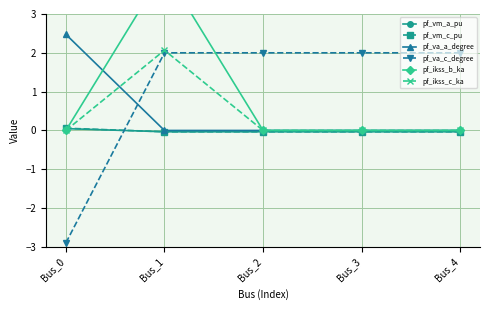

At how many categories does at least one series exceed 2?

2